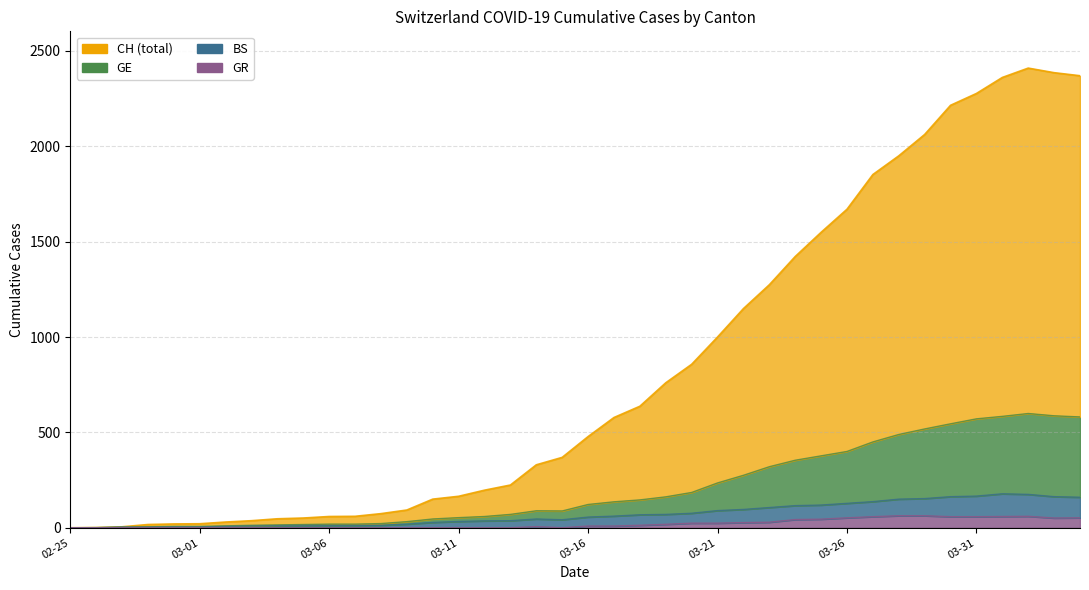

What position from the right is 03-21?

15